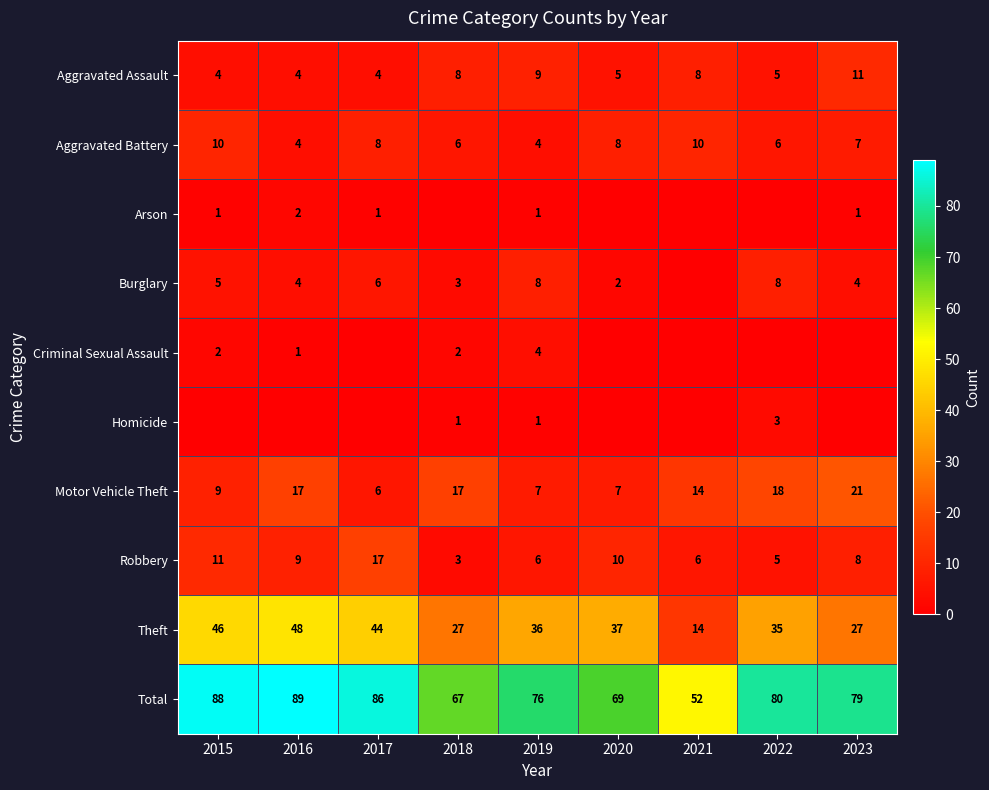

Is the value of Criminal Sexual Assault at 2018 greater than the value of Aggravated Assault at 2020?

No